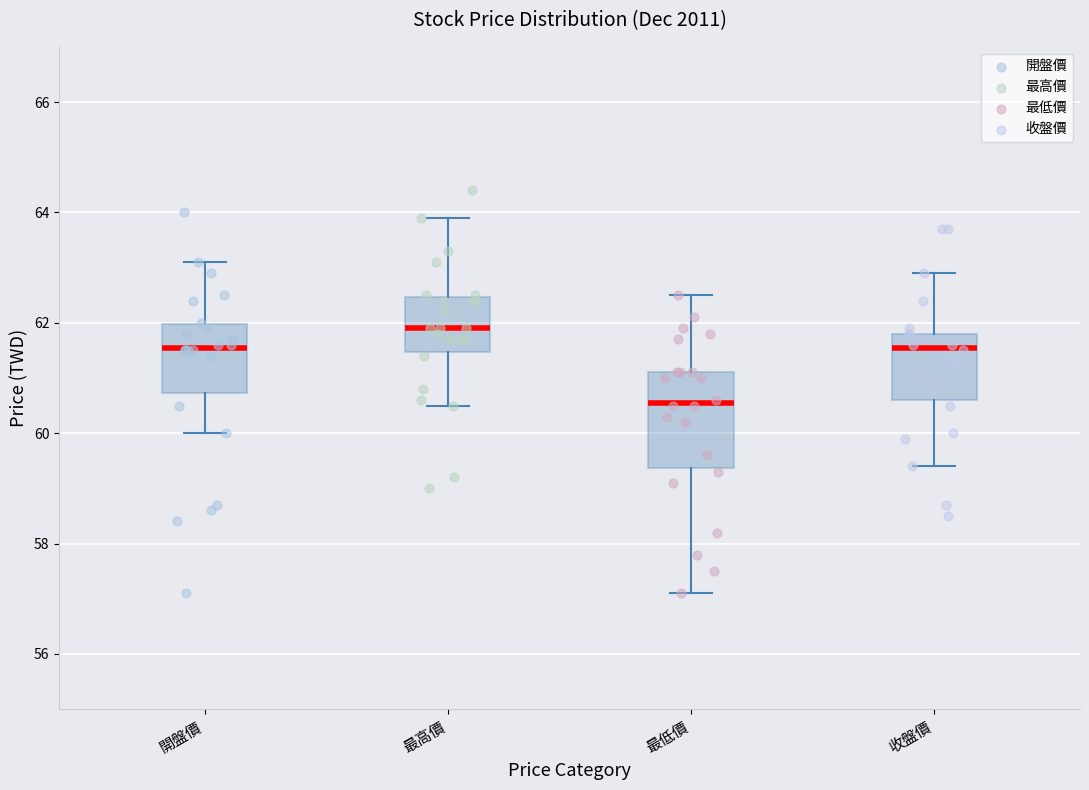

Where is the upper edge of the box for 最高價 on the y-axis? The values are not printed on the chart, so give them approximately, as read against the axis.

62.4